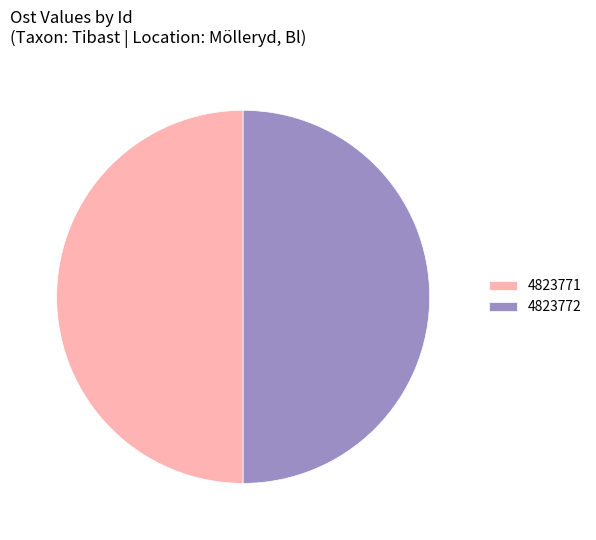

The 4823772 slice represents 44% of the pie. True or false?

False